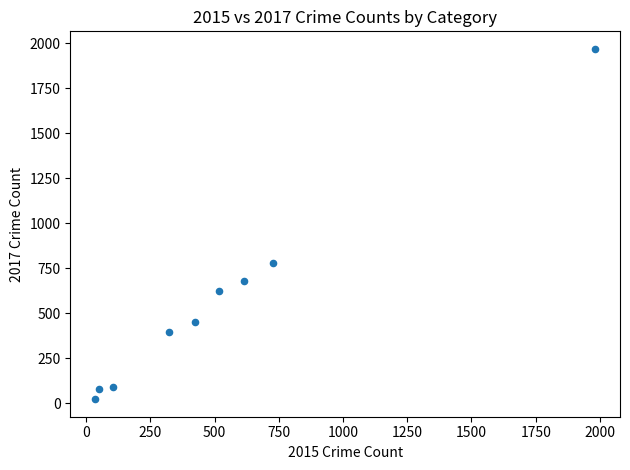

What Y value in the scatter plot is closest to 995?

780